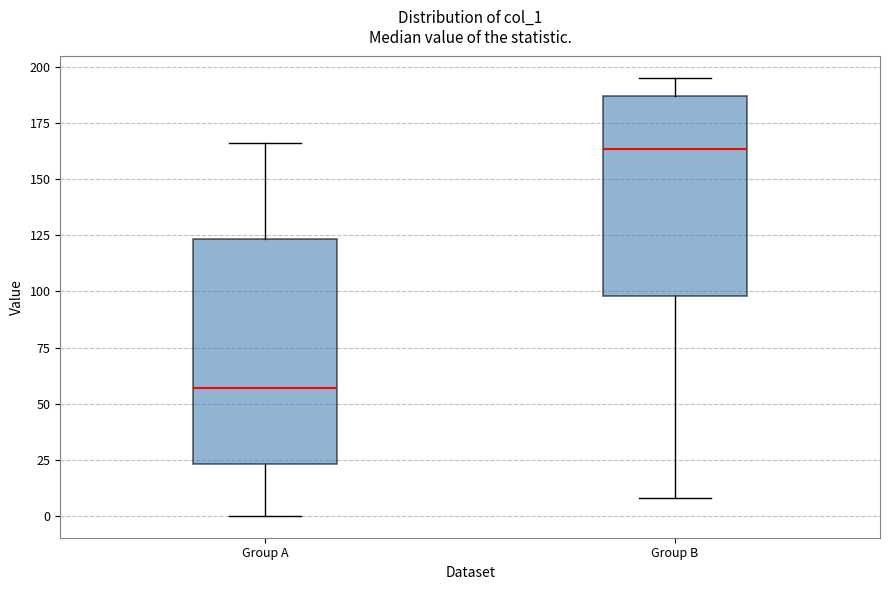

Comparing the boxes themselves (not the whiskers), which one is the tallest?

Group A